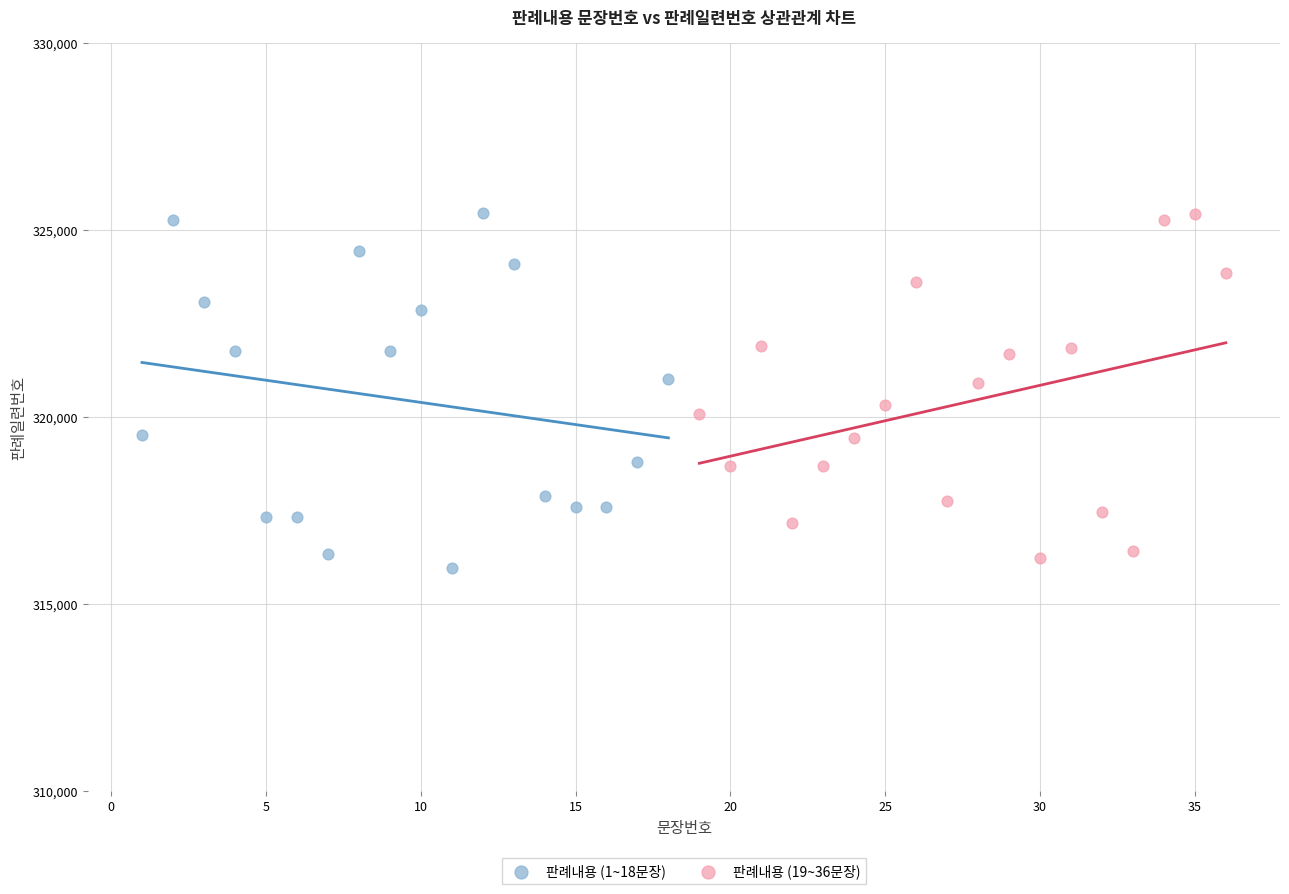

What are all the series names shown in the legend?

판례내용 (1~18문장), 판례내용 (19~36문장)